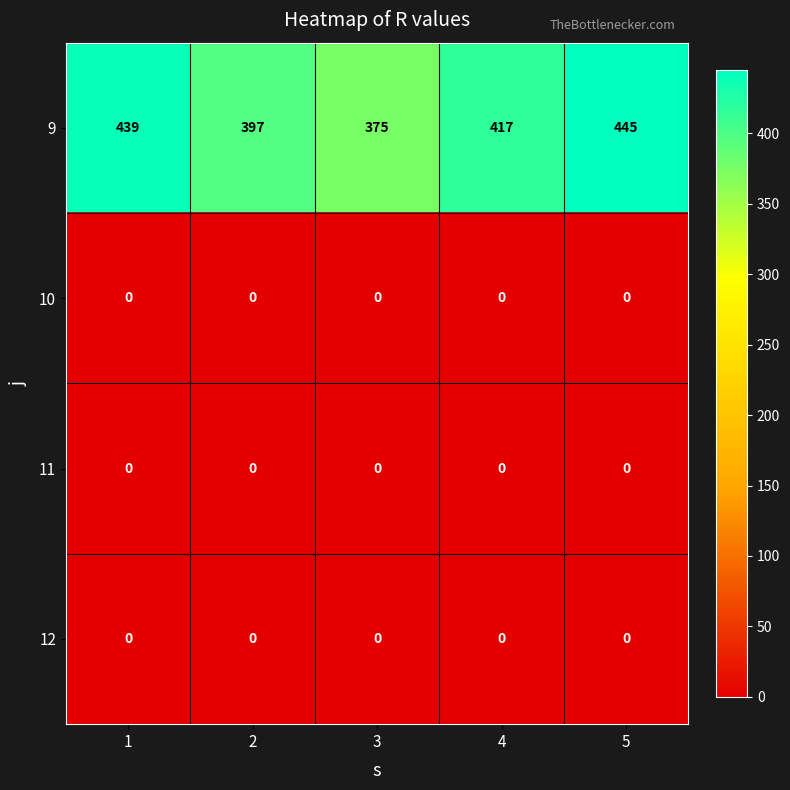

The 9 series shows 397 at 2. True or false?

True